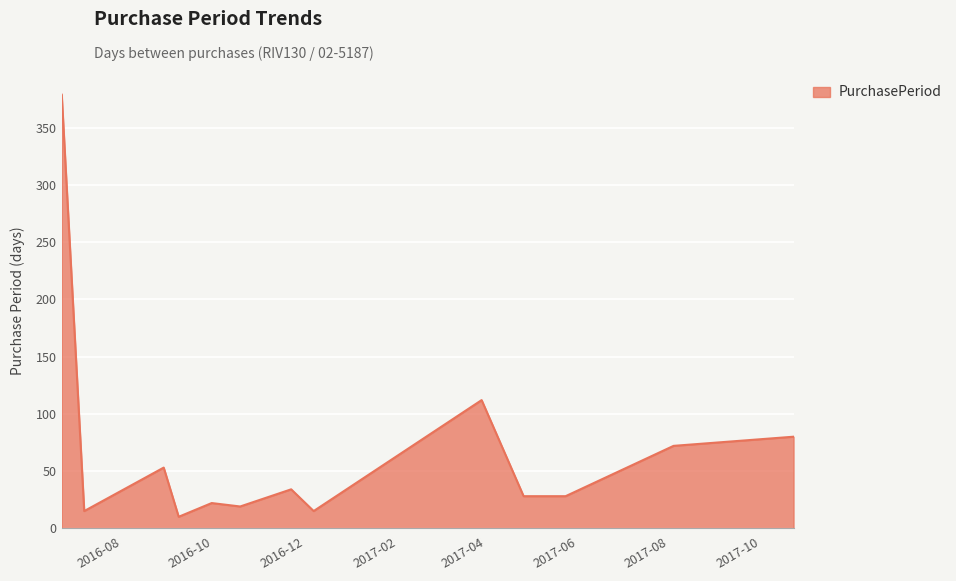

What is the minimum value shown in the chart?

10